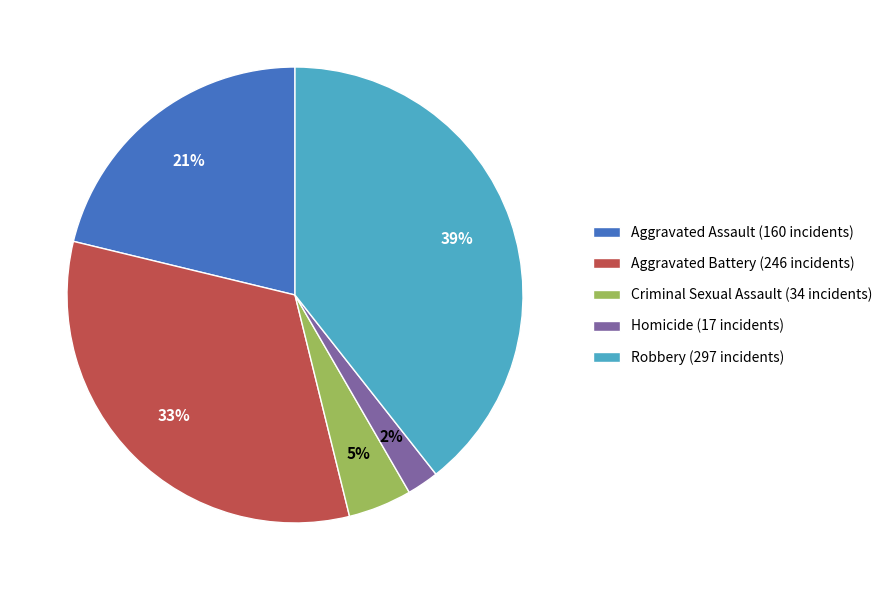

Is there any slice that represents more than half of the pie?

No